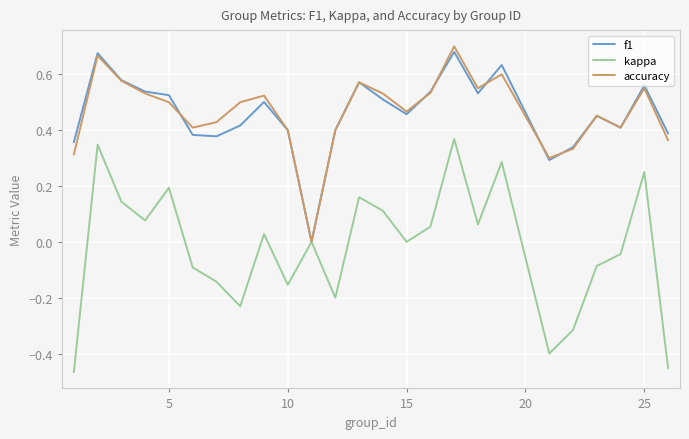

What is the difference between the second highest and minimum values in the kappa series?

0.8